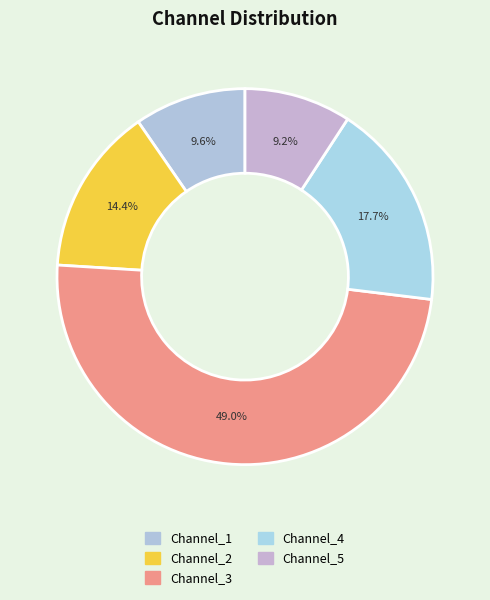

Count the number of slices in the pie.

5